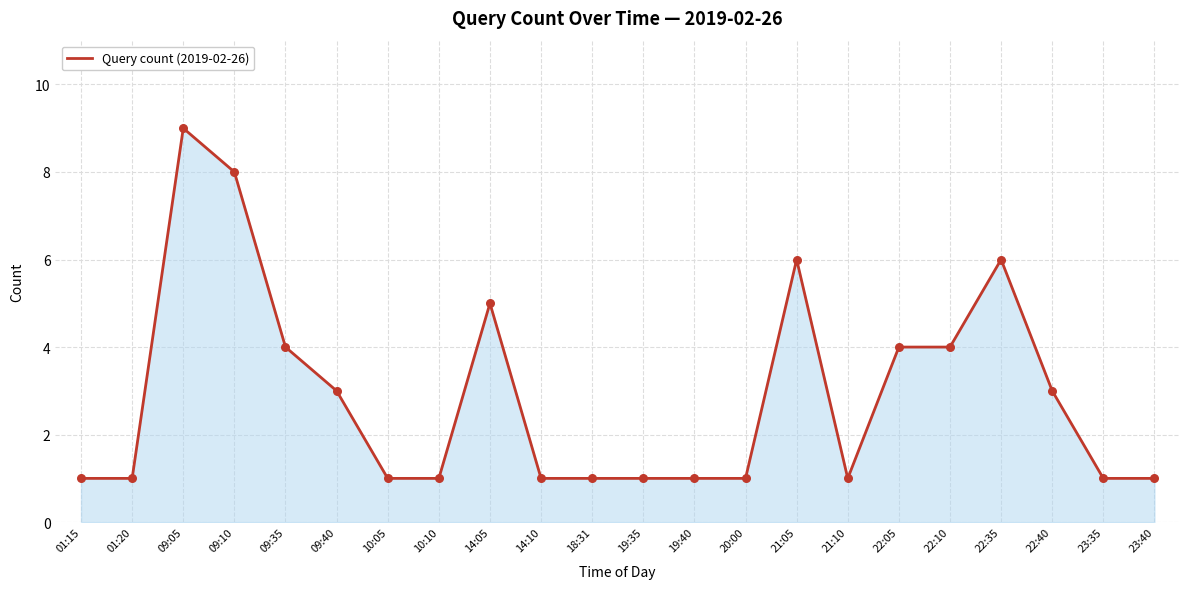

What is the change in value from 09:35 to 20:00?

-3